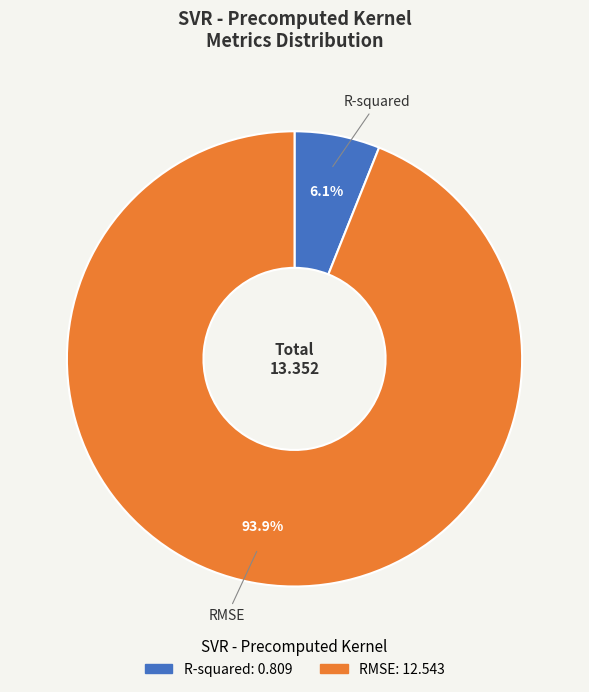

True or false: R-squared accounts for 6% of the total.

True